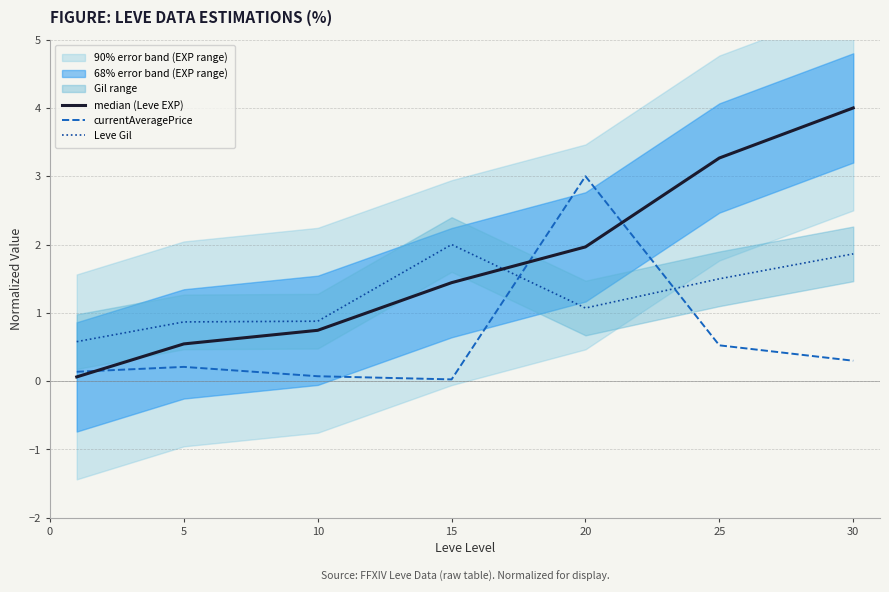

Which series ends up on top after the final intersection of currentAveragePrice and median (Leve EXP)?

median (Leve EXP)